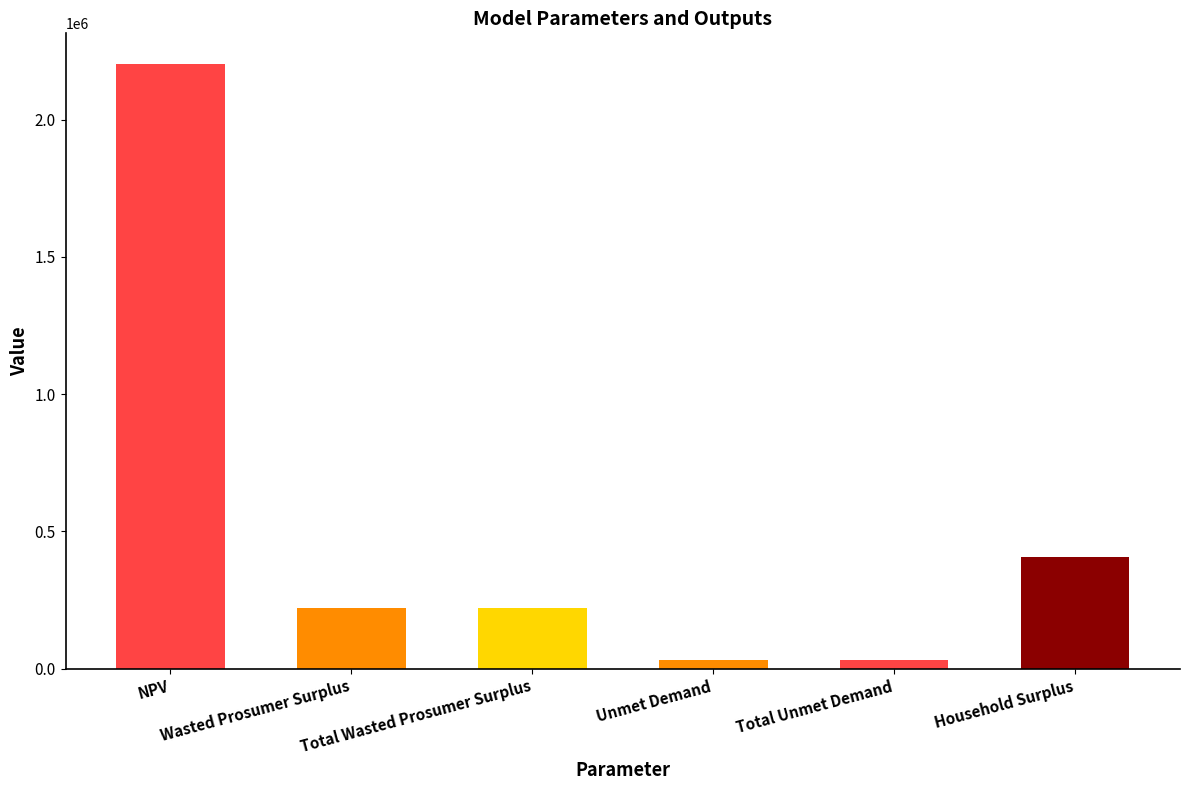

Does the chart contain stacked bars?

No